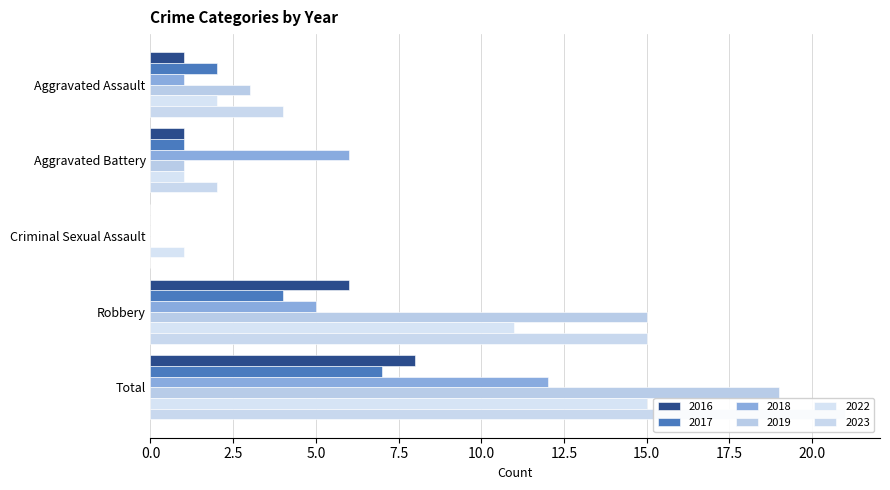

The 2019 series shows 3 at Aggravated Assault. True or false?

True